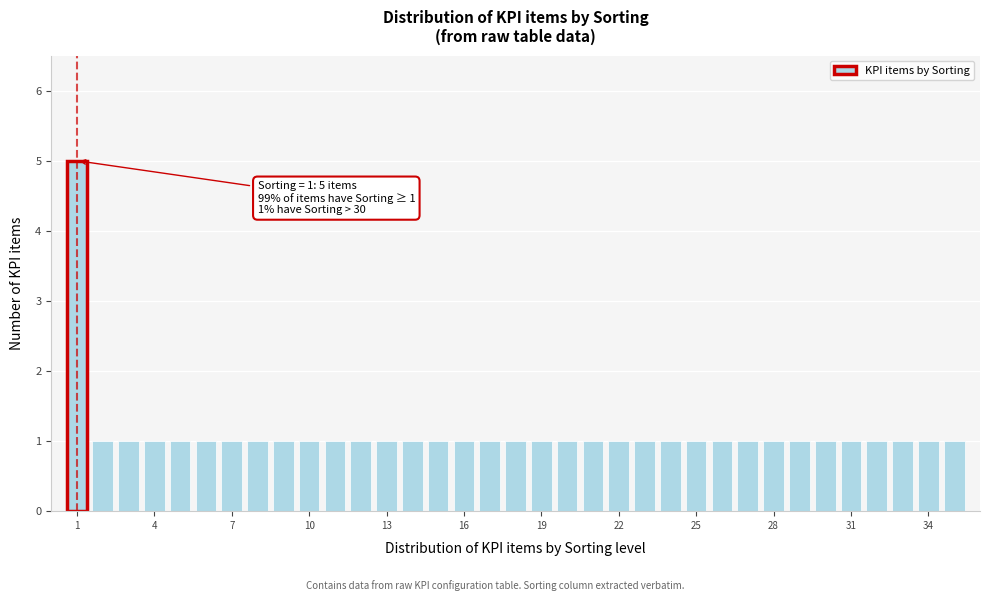

Around what value on the x-axis is the tallest bar? Give the approximate position of its centre, as read against the axis.

1.0